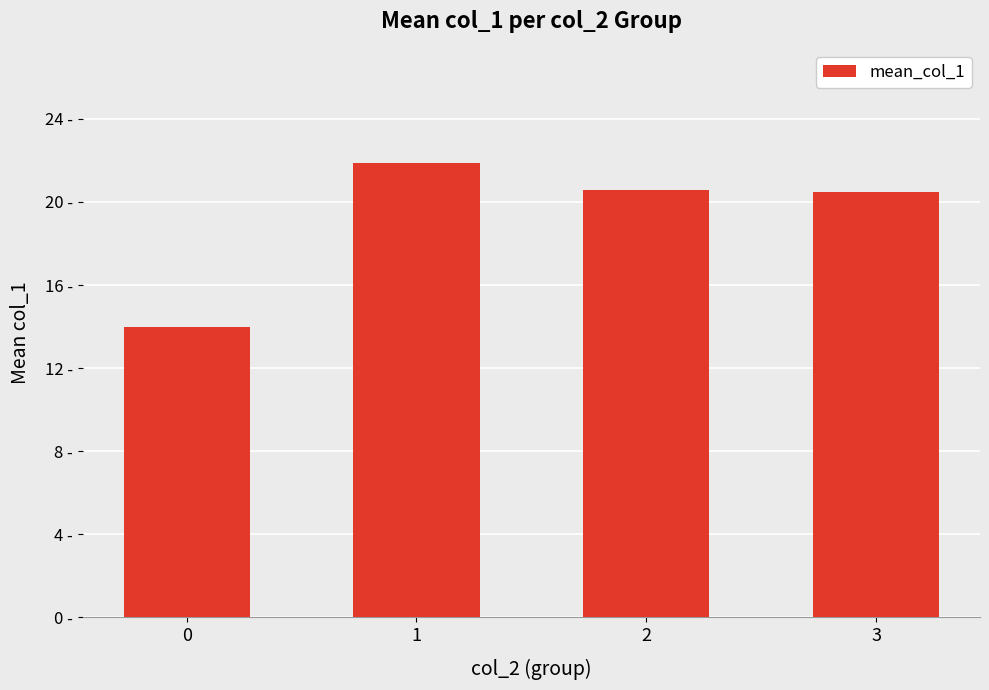

Is it true that the value at 3 is 5.5?

False